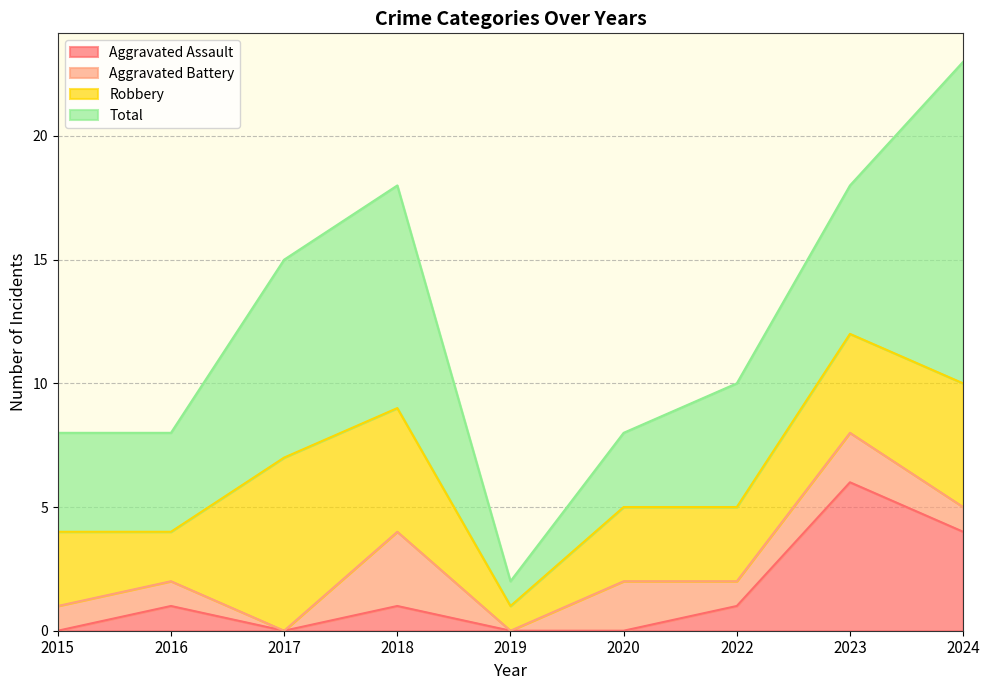

True or false: Aggravated Assault and Aggravated Battery intersect in this chart.

False